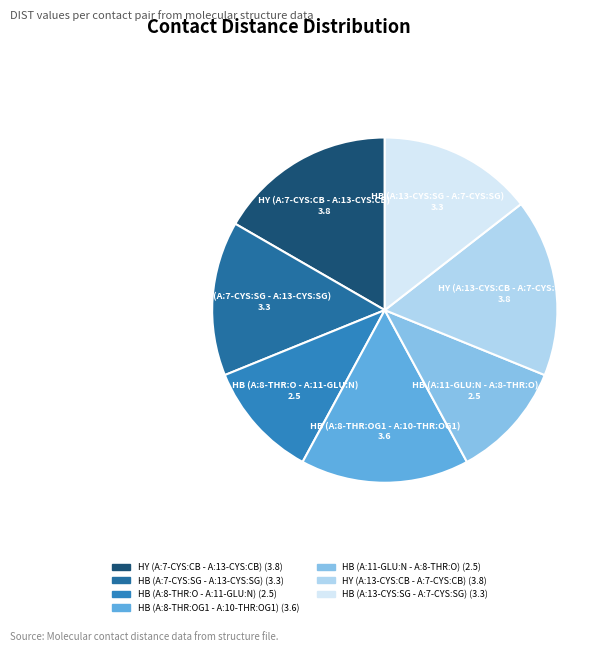

Which has a higher value, HB (A:8-THR:O - A:11-GLU:N) or HY (A:7-CYS:CB - A:13-CYS:CB)?

HY (A:7-CYS:CB - A:13-CYS:CB)